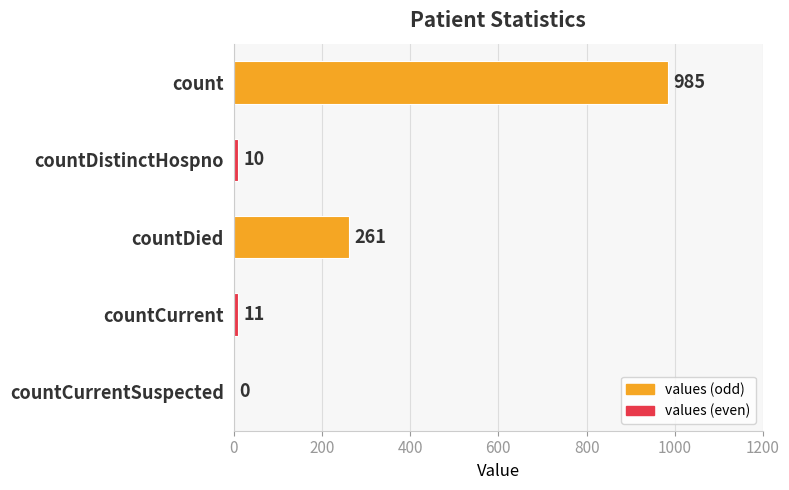

How many distinct data groups are displayed?

1